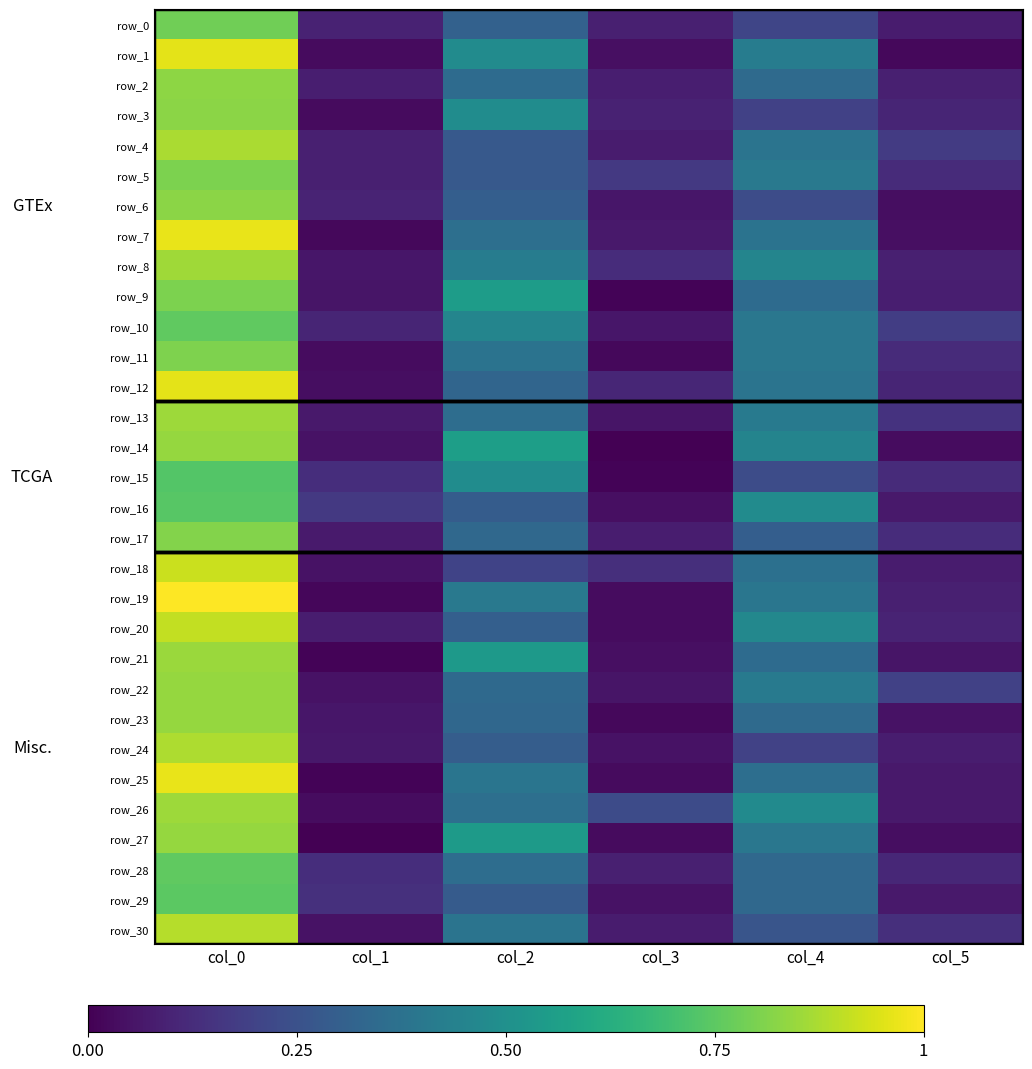

What is the total value across all series at col_2?

11.8